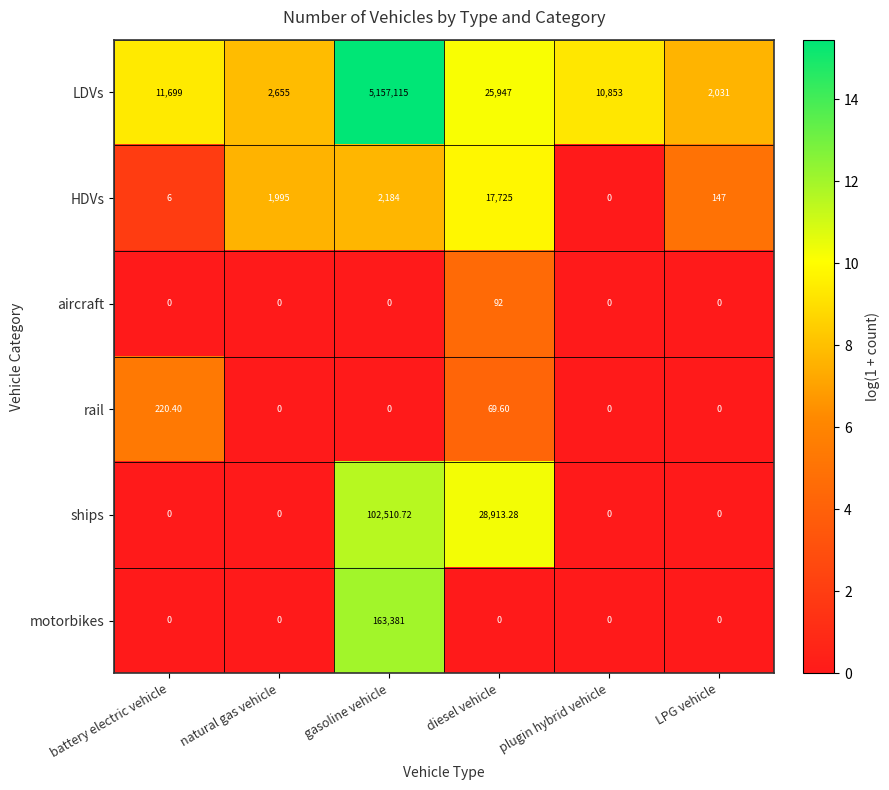

Which series has the largest range (max minus min)?

LDVs